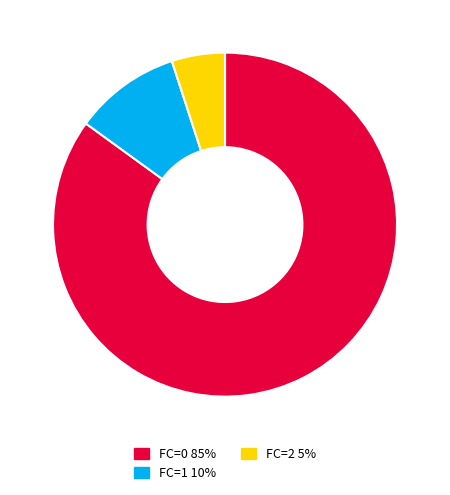

Is there a majority slice in this chart?

Yes